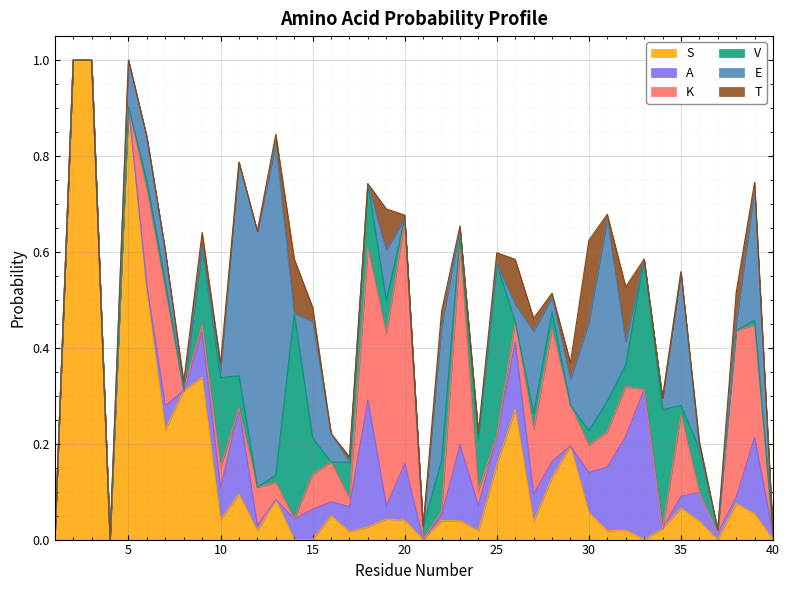

At 34, list the series in order from smallest to largest.

A, K, T, S, E, V